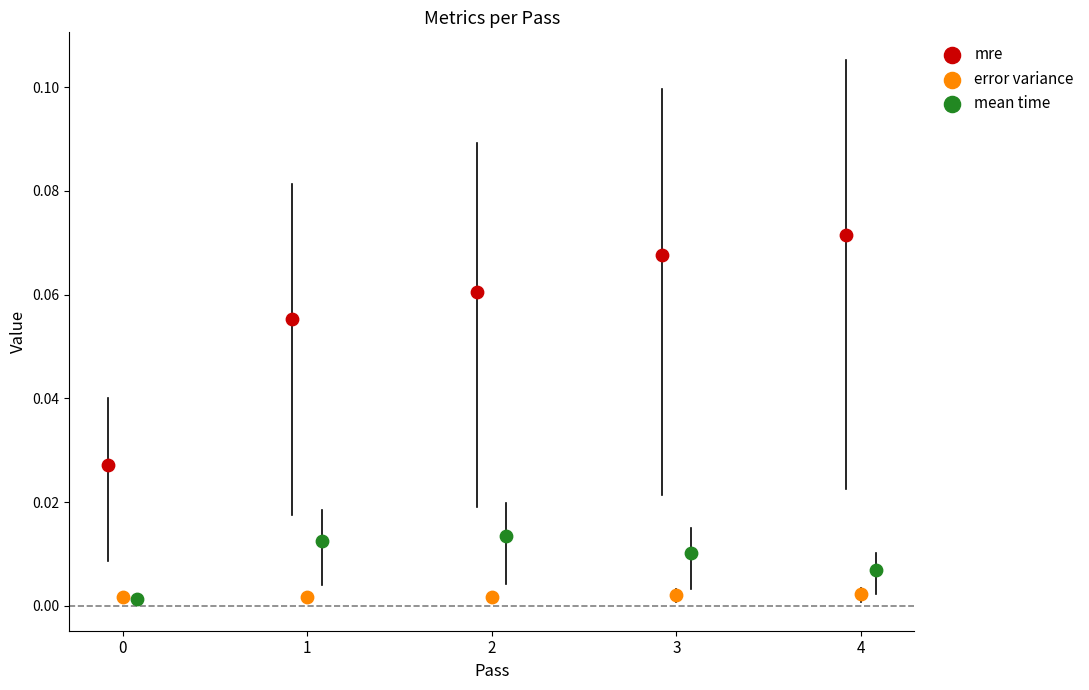

Which series has the largest Y range (max minus min)?

mre